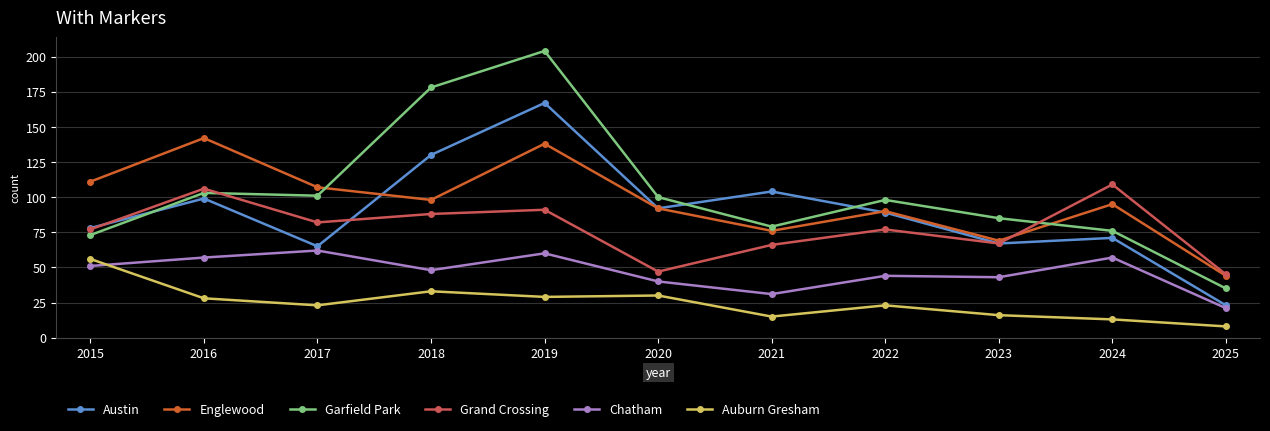

True or false: Grand Crossing and Chatham intersect in this chart.

False